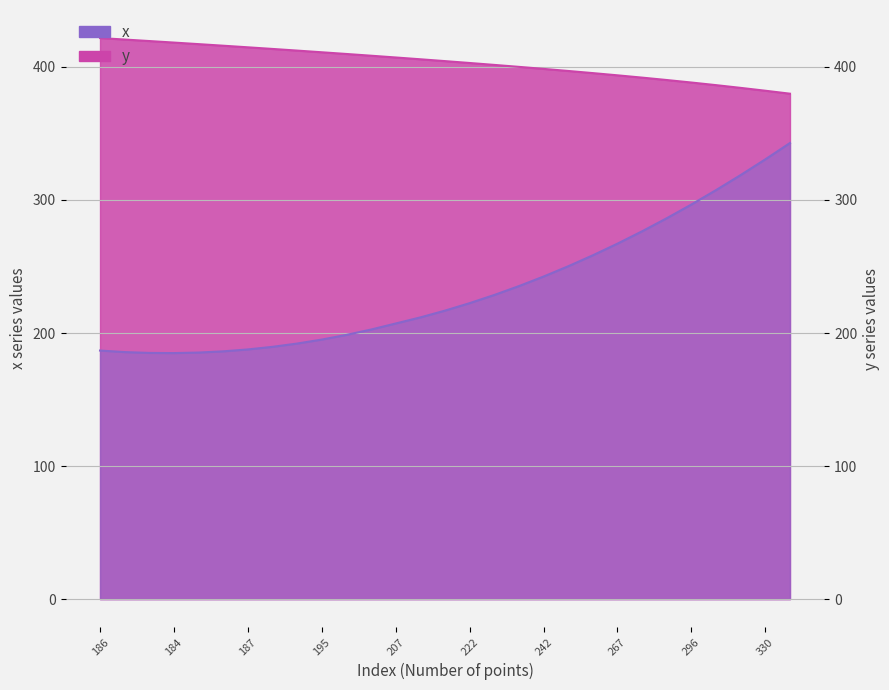

Rank the series by their maximum value, from highest to lowest.

y, x